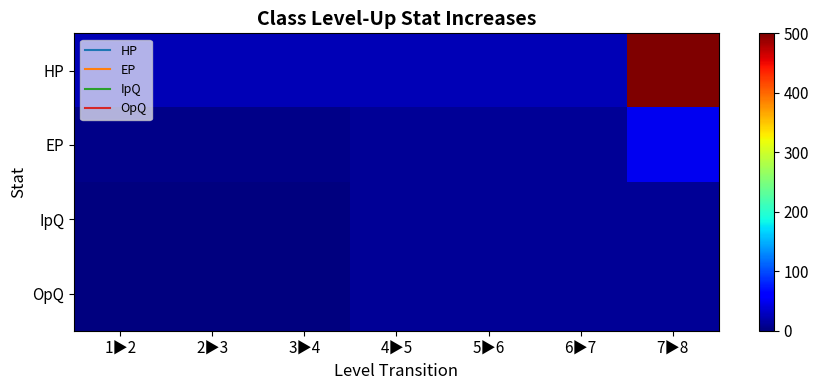

Reading left to right, list all the values displayed in this chart.

HP: 1▶2=25	2▶3=25	3▶4=25	4▶5=25	5▶6=25	6▶7=25	7▶8=500
EP: 1▶2=5	2▶3=5	3▶4=5	4▶5=10	5▶6=10	6▶7=10	7▶8=50
IpQ: 1▶2=0	2▶3=0	3▶4=0	4▶5=10	5▶6=10	6▶7=10	7▶8=10
OpQ: 1▶2=0	2▶3=0	3▶4=0	4▶5=10	5▶6=10	6▶7=10	7▶8=10